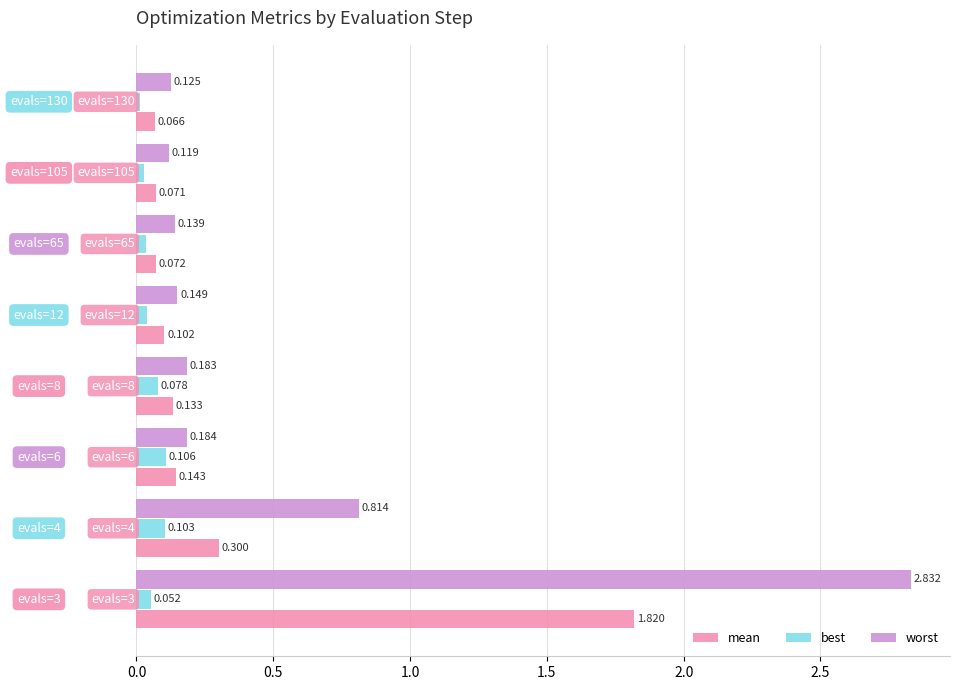

List the series in order of their overall mean, highest first.

worst, mean, best